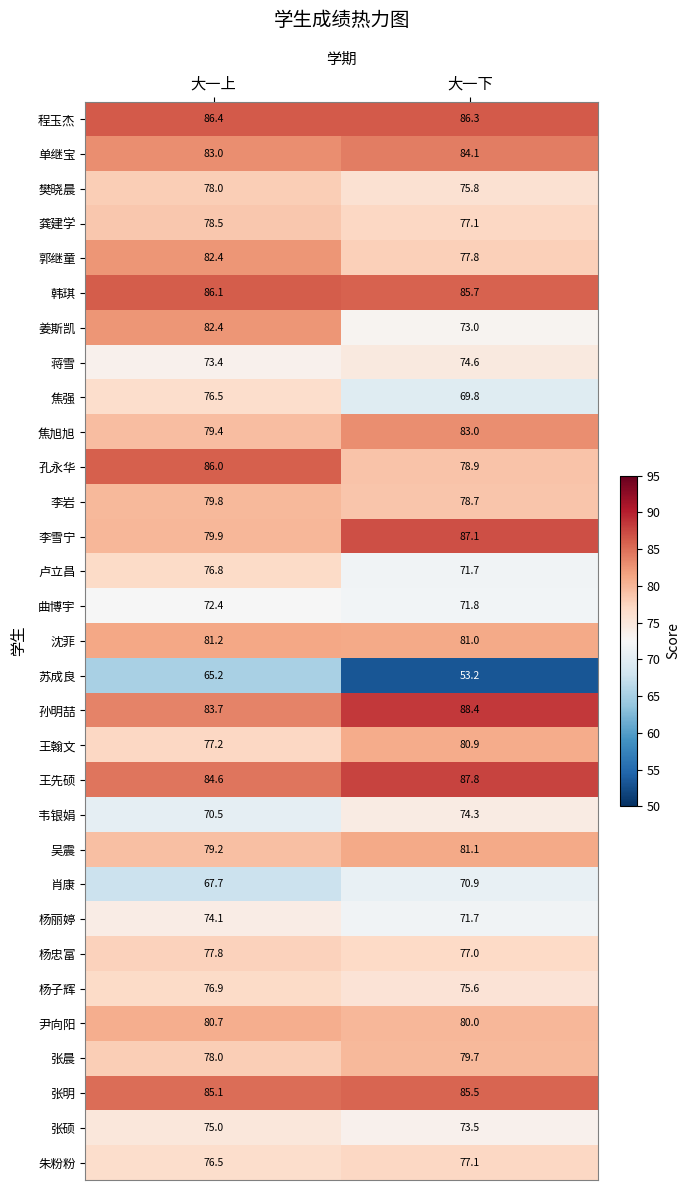

What is the sum of the 程玉杰 values at 大一上 and 大一下?

172.7